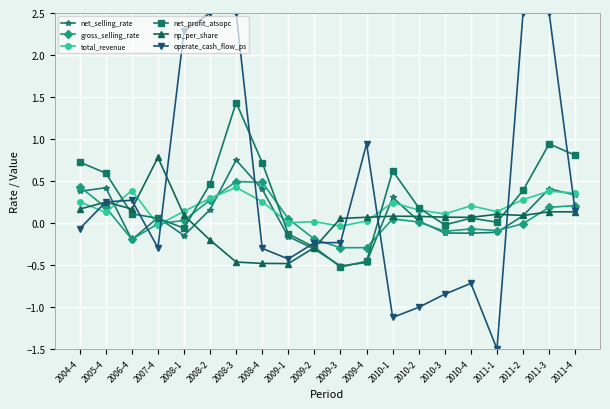

Is it true that net_profit_atsopc equals 0.2 at 2008-2?

False